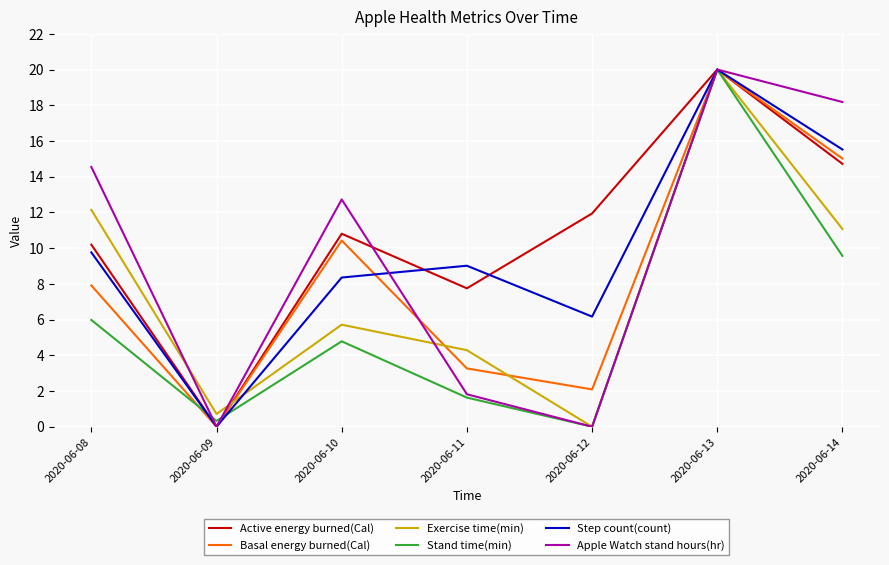

At which label is Exercise time(min) closest to 10?

2020-06-14